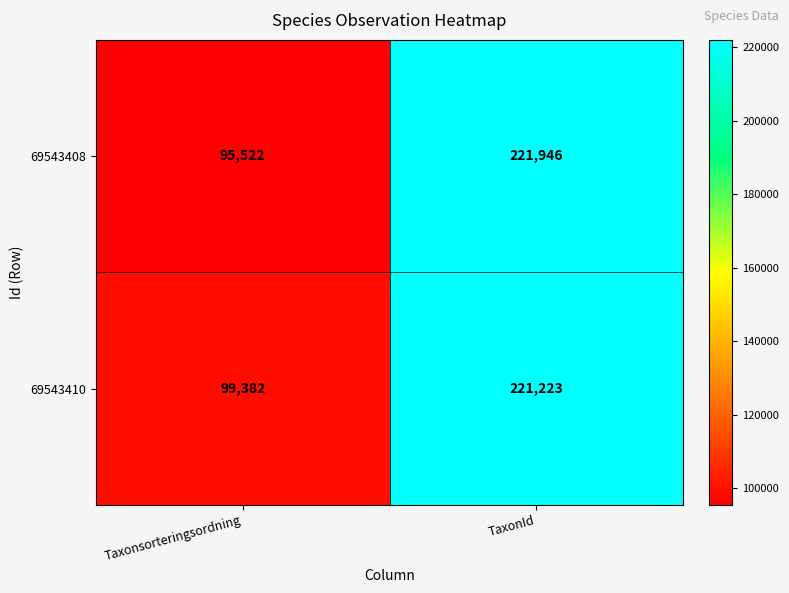

At which category is the sum across all series the highest?

TaxonId